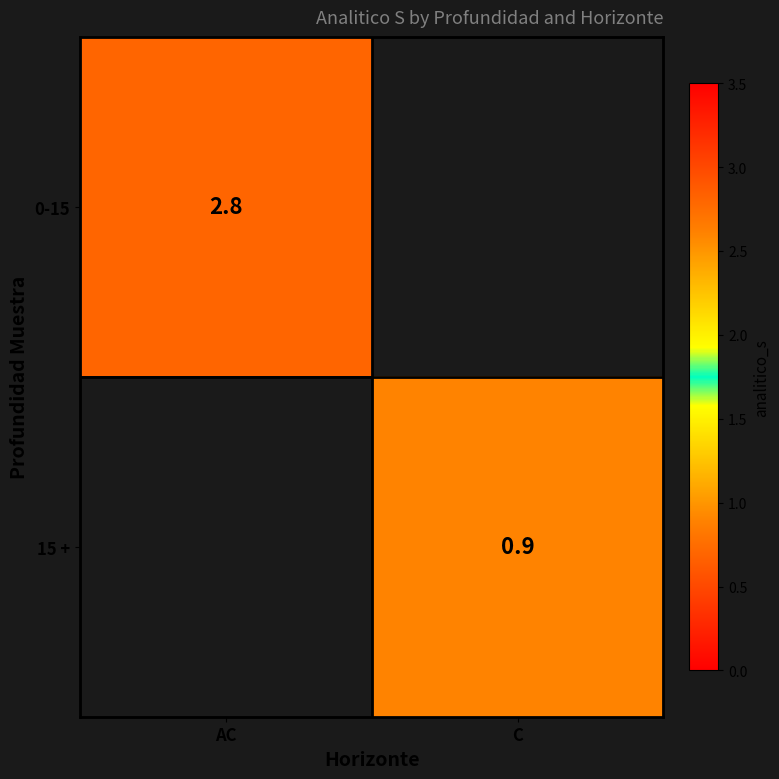

True or false: 0-15 has a value of 1.5 at AC.

False